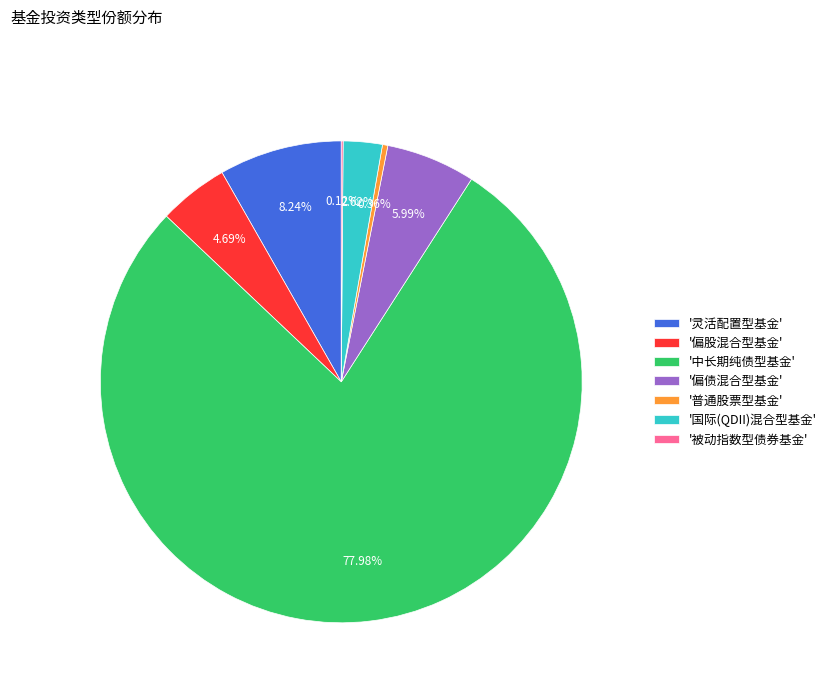

Is there a majority slice in this chart?

Yes